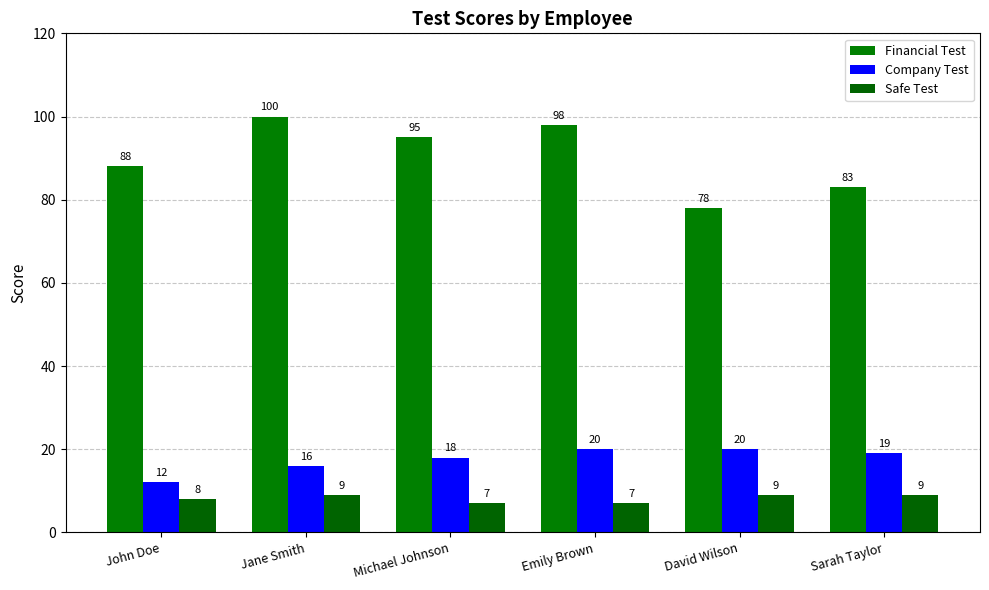

What position from the right is John Doe?

6